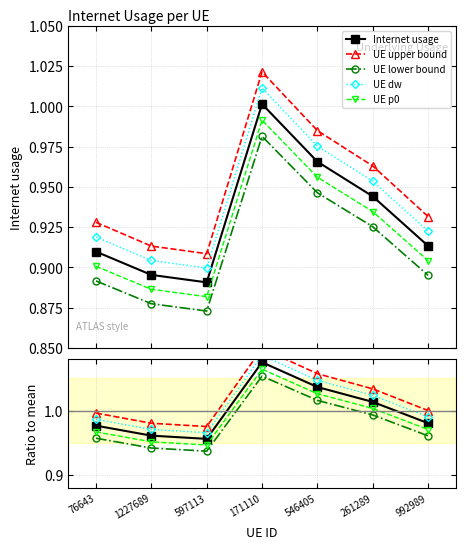

What position from the left is 171110?

4